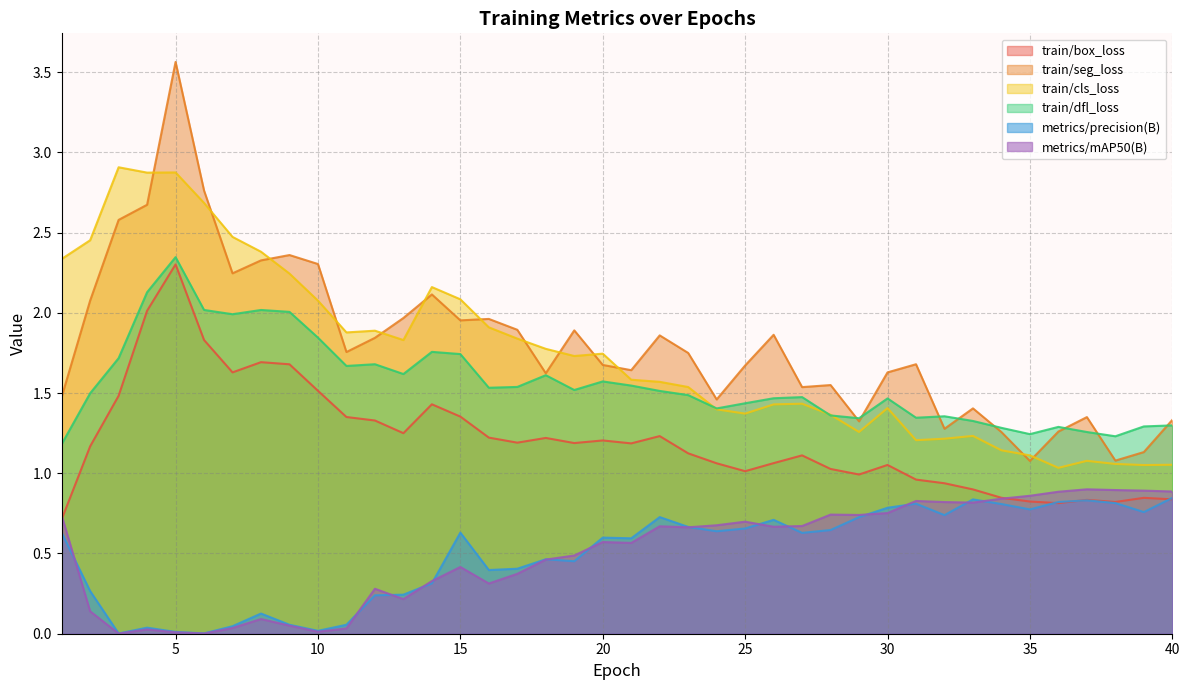

Does the chart have visible grid lines?

Yes